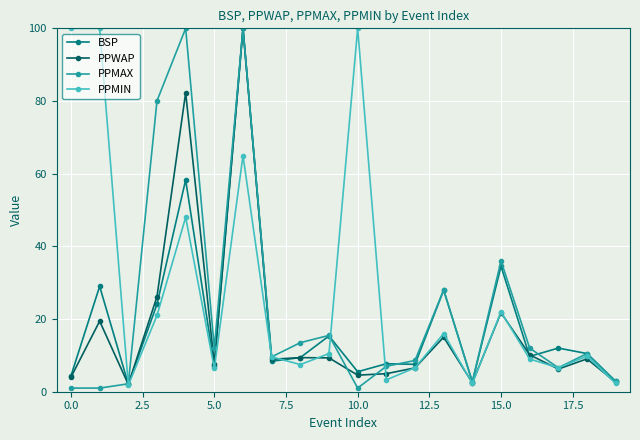

True or false: PPWAP has more than 0 interior local peaks.

True